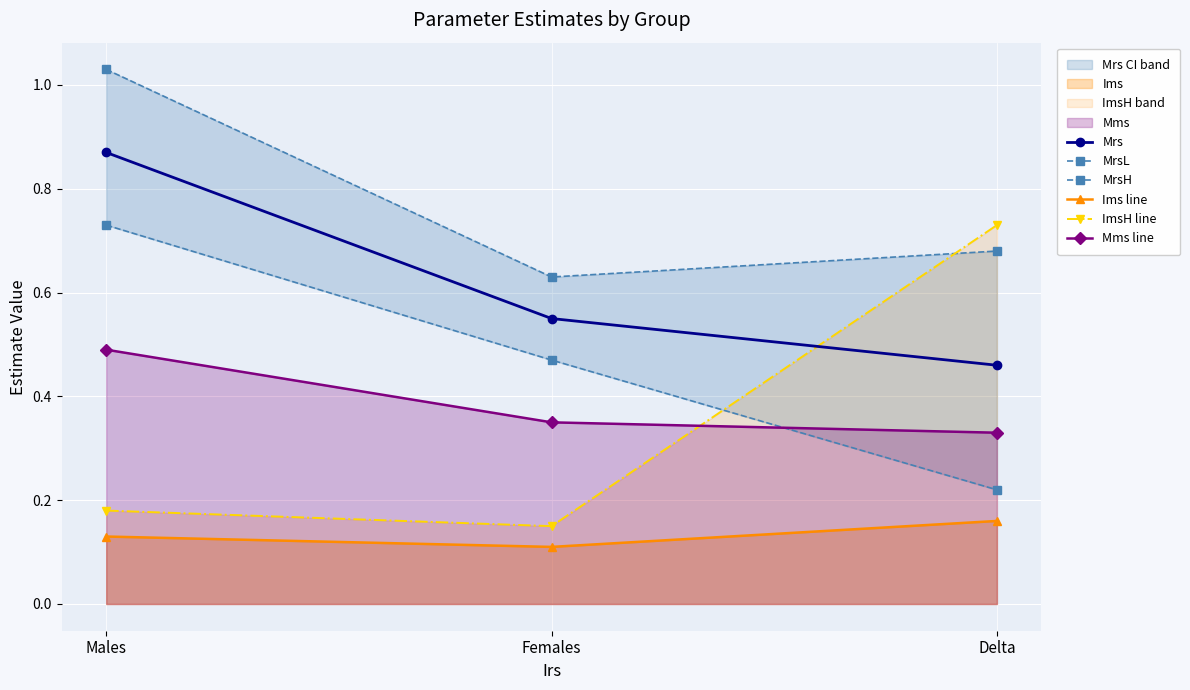

Between Males and Females, which series saw the biggest shift?

MrsH